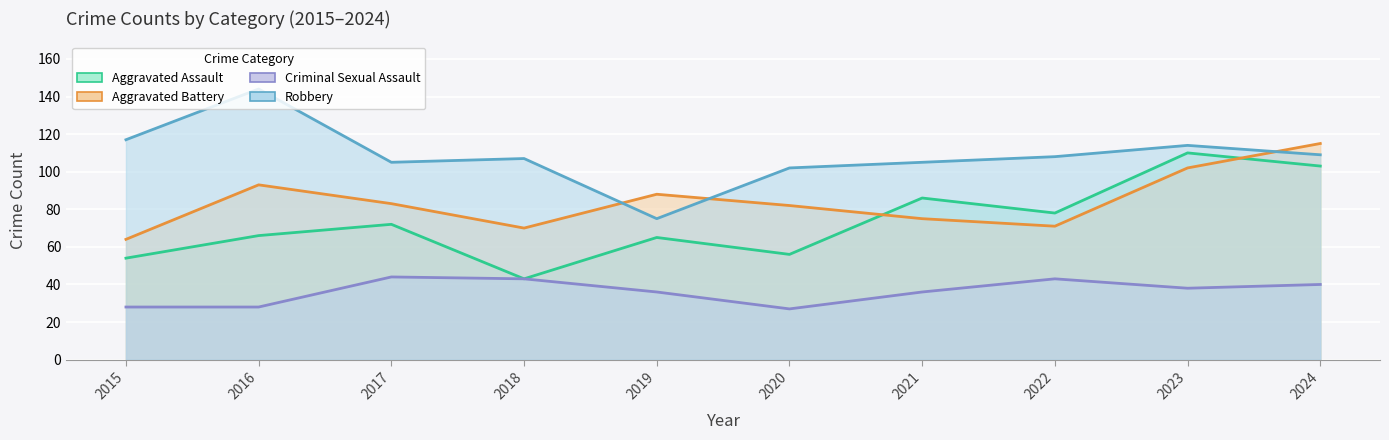

Where is the first local minimum for Aggravated Assault?

2018